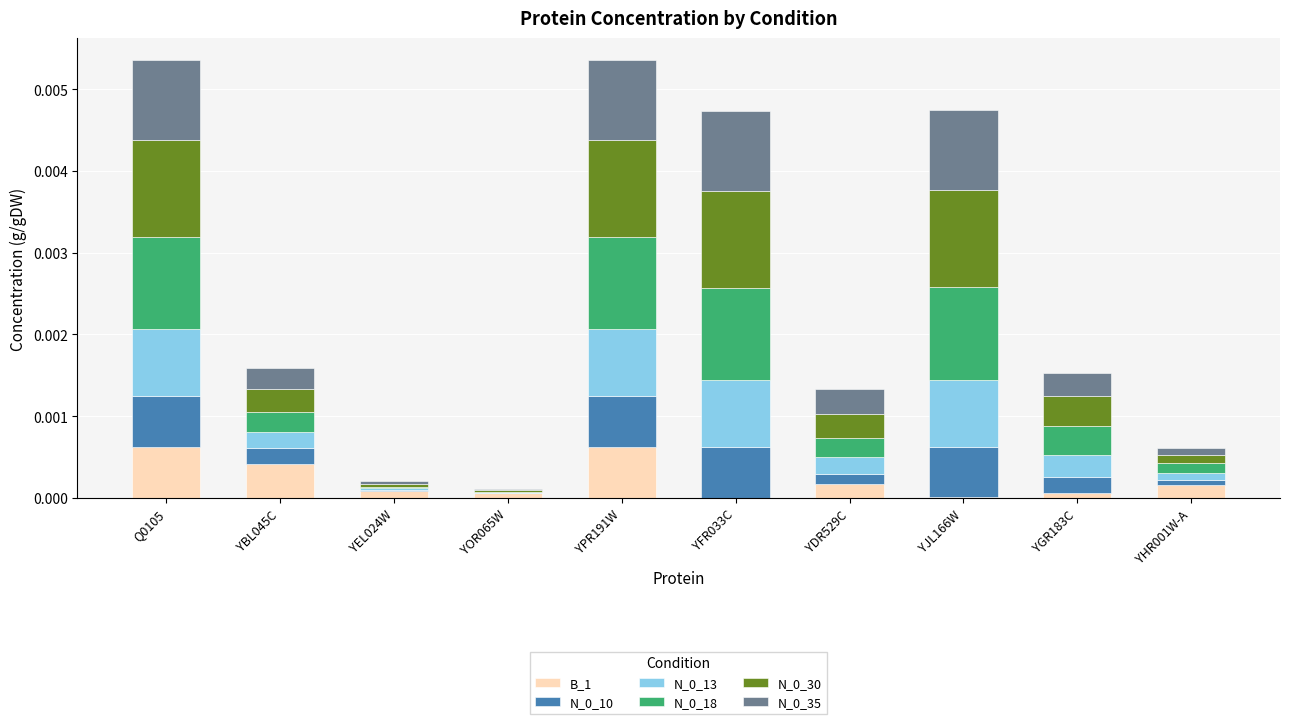

Are the bars horizontal?

No